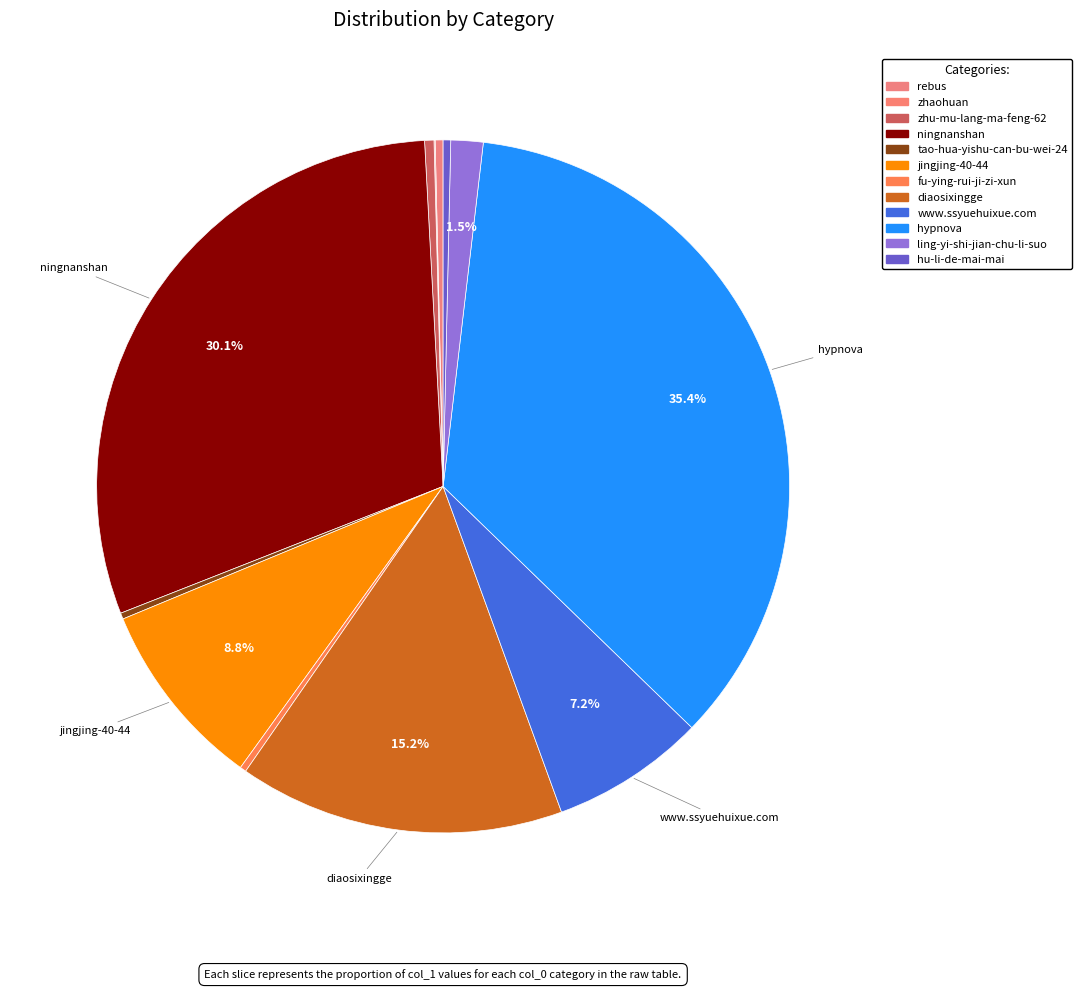

Does jingjing-40-44 account for over 50% of the chart?

No